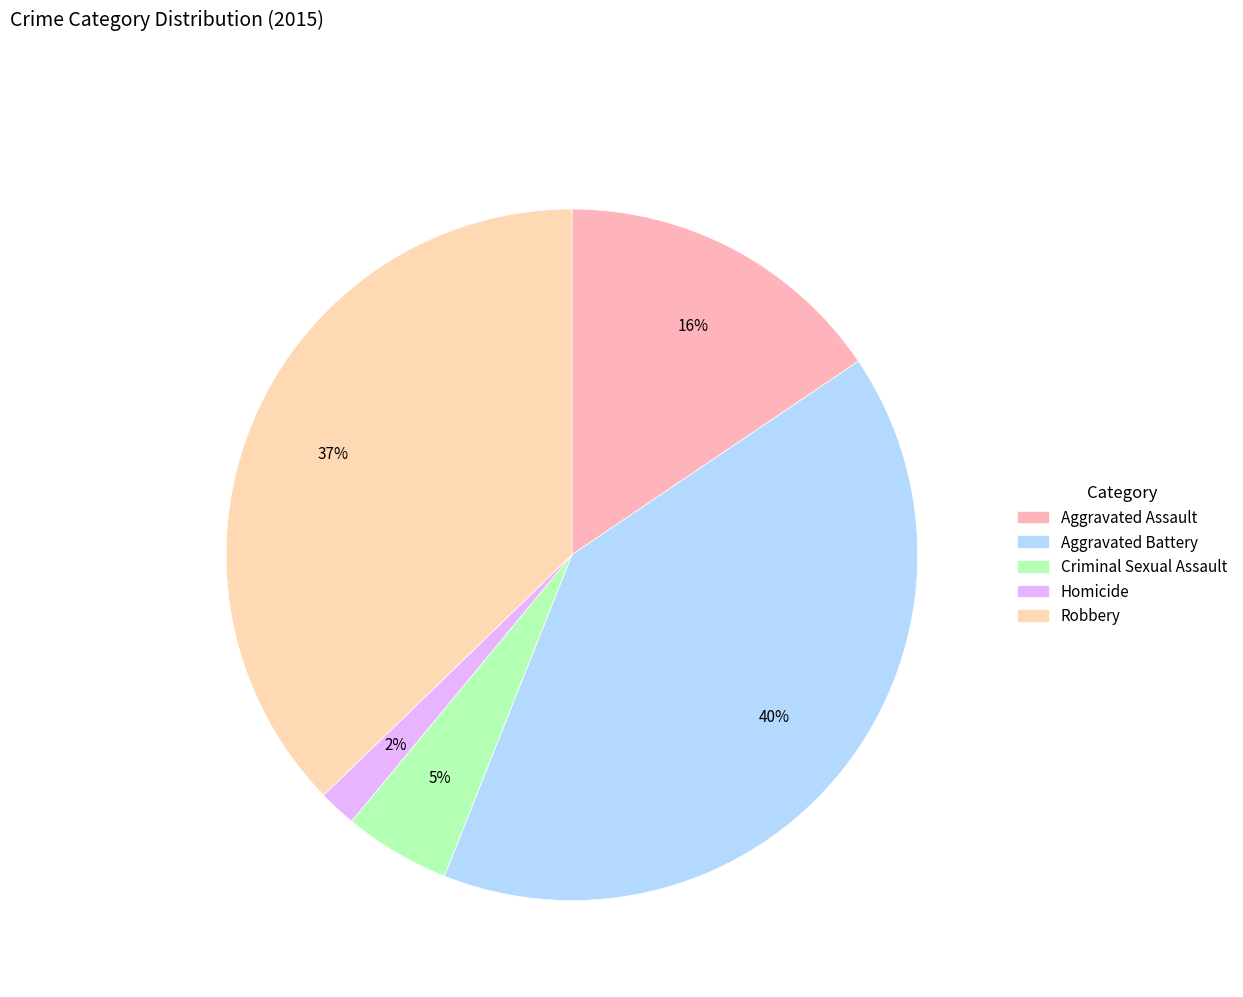

Rank the categories by value from lowest to highest.

Homicide, Criminal Sexual Assault, Aggravated Assault, Robbery, Aggravated Battery